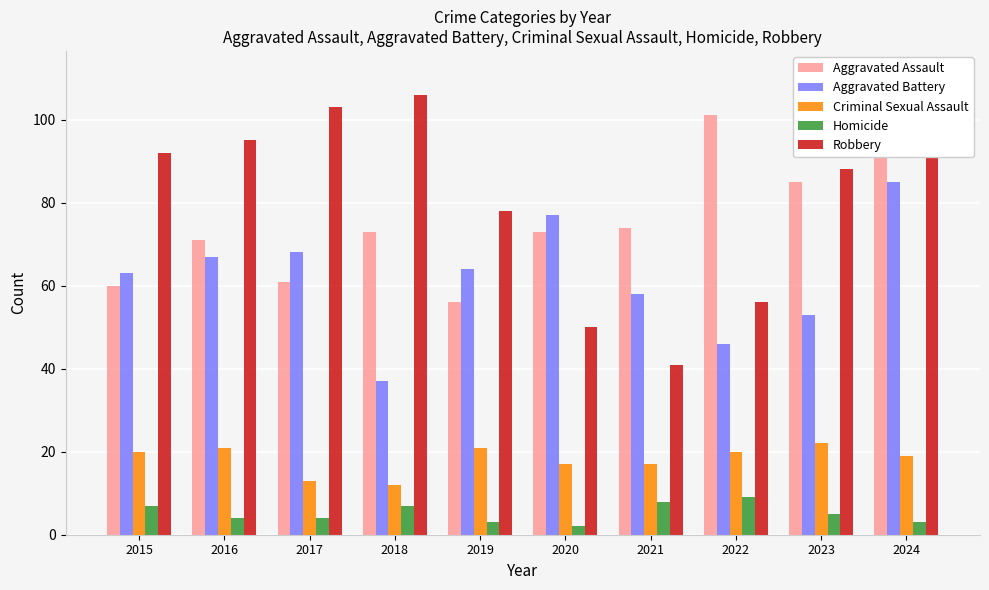

Which series has the largest total across all categories?

Robbery